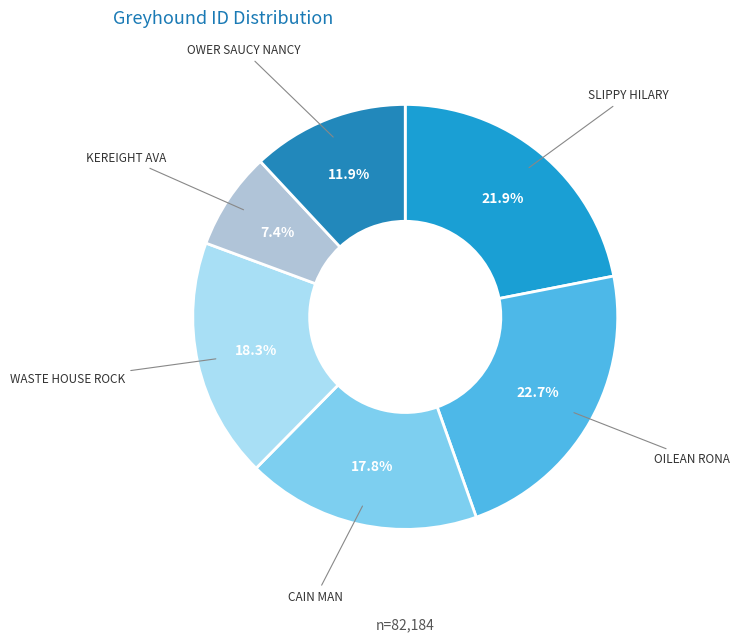

Is there any slice that represents more than half of the pie?

No